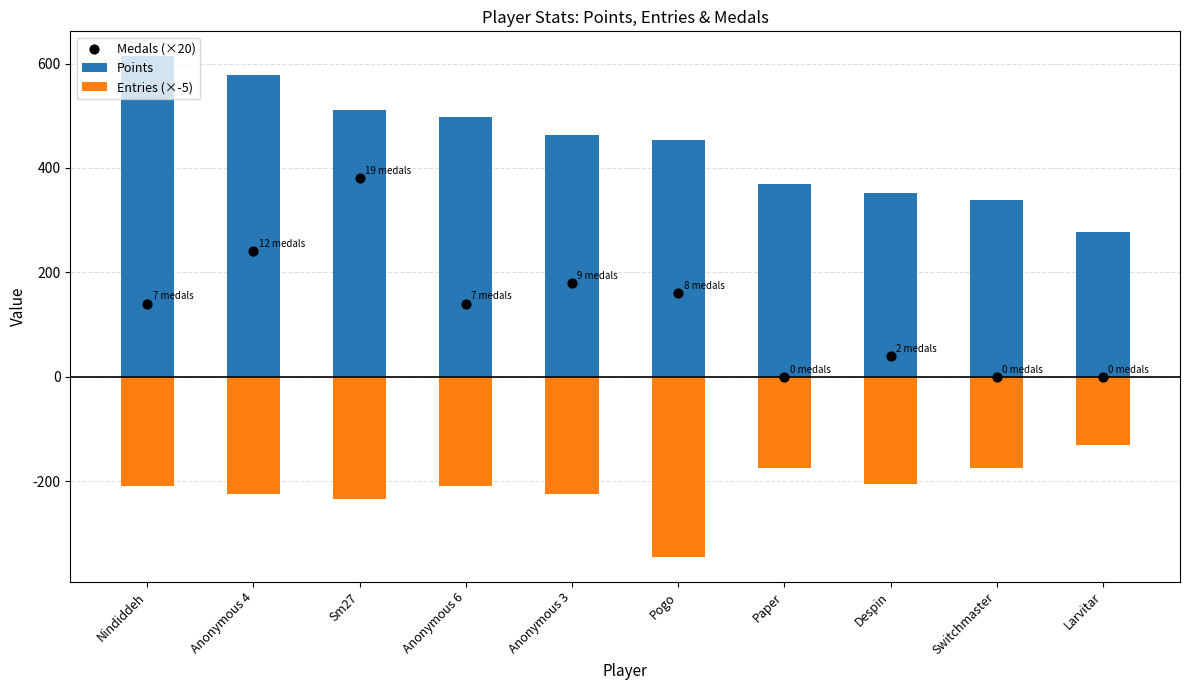

Which series has the largest Y range (max minus min)?

Medals (×20)